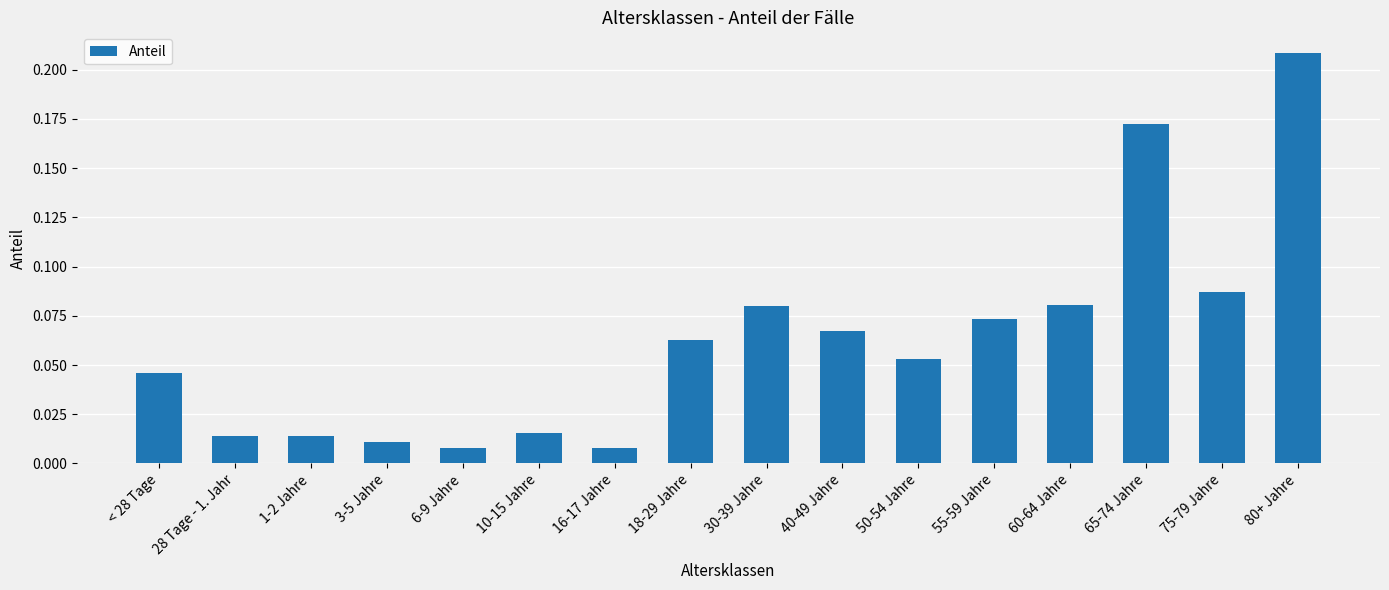

At which category does the chart reach its peak across all series?

80+ Jahre